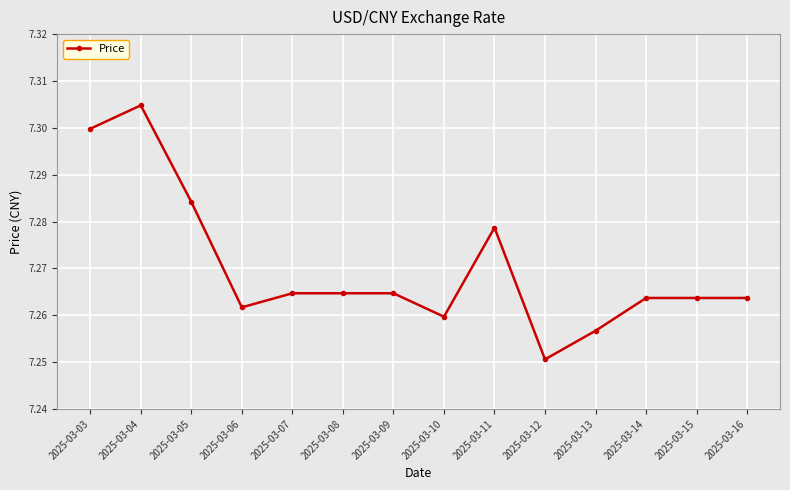

Approximately how many times larger is the value at 2025-03-07 compared to 2025-03-12?

1.0